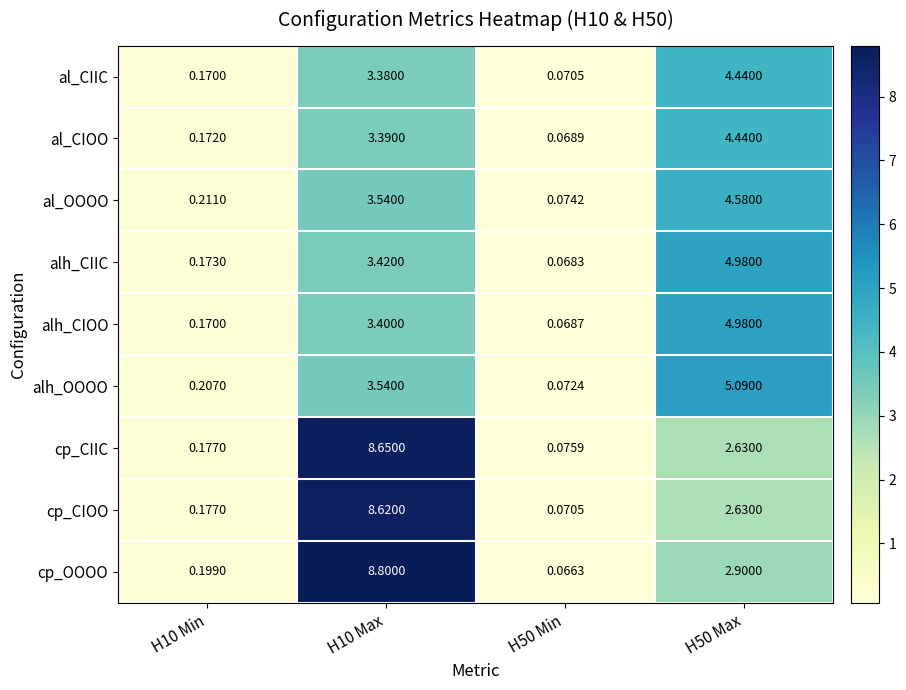

Which series has the largest range (max minus min)?

cp_OOOO